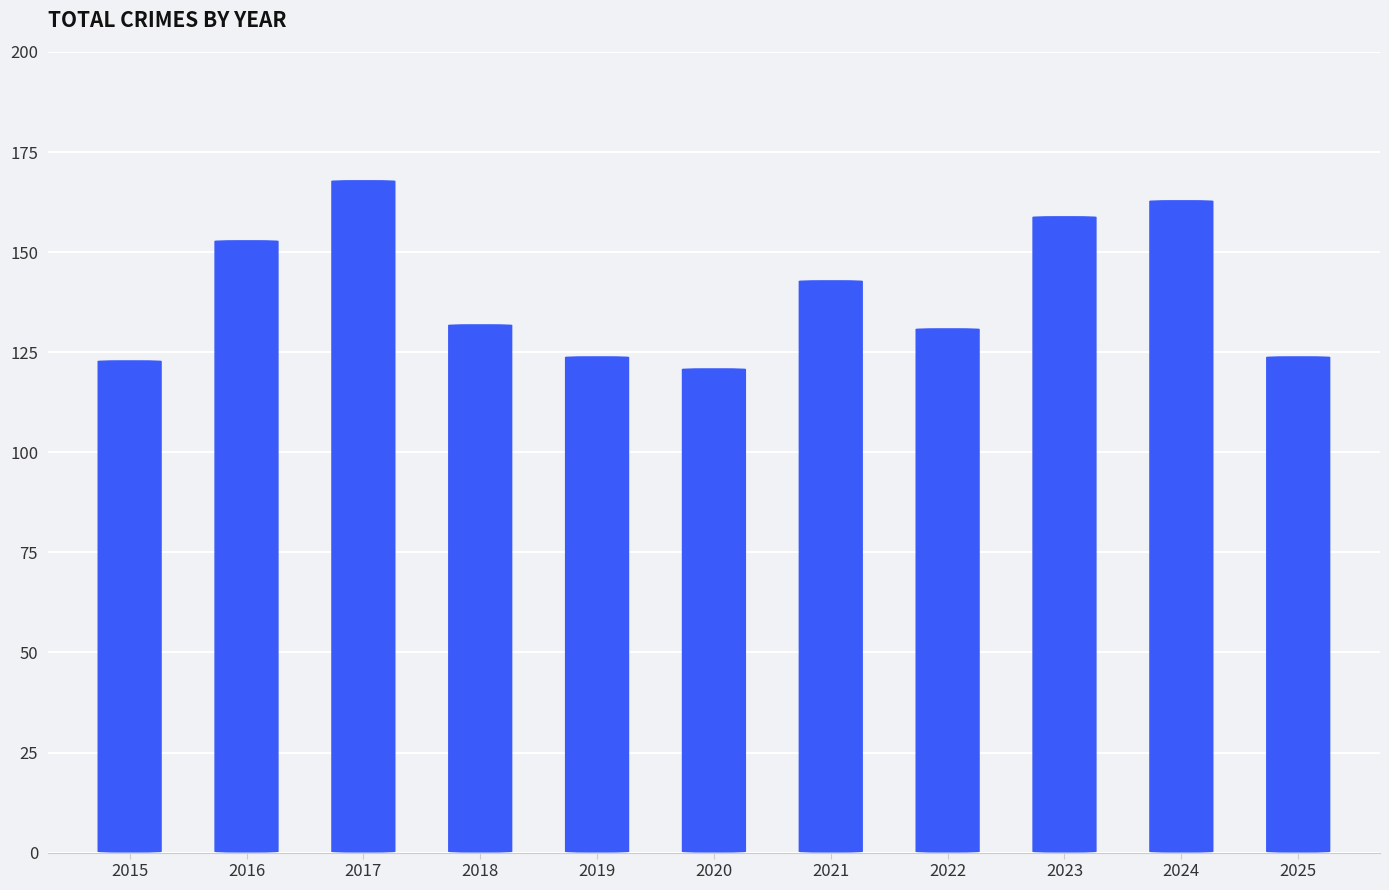

The chart shows a value of 124 at 2025. True or false?

True